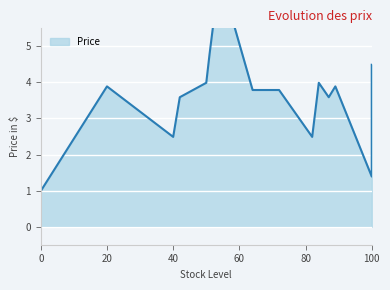

How many data points are less than 3?

4